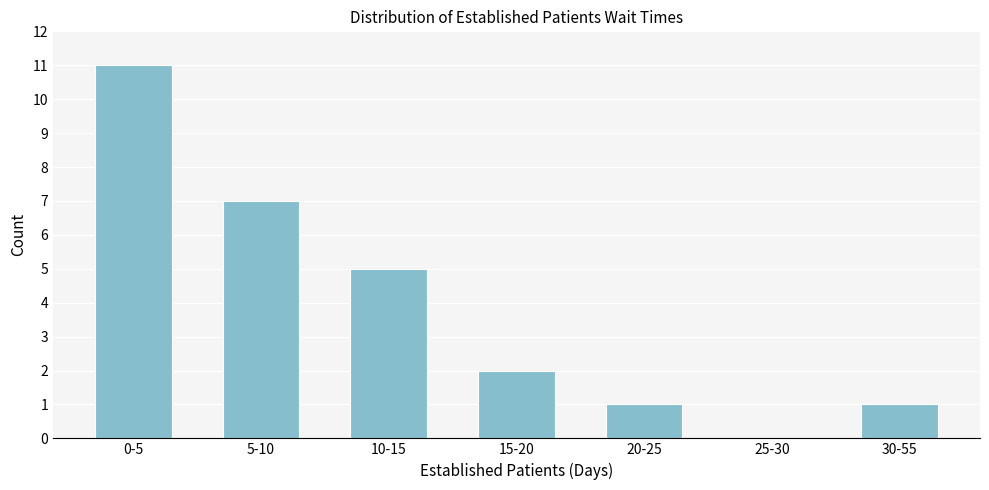

Reading left to right, list all the values displayed in this chart.

0-5=11	5-10=7	10-15=5	15-20=2	20-25=1	25-30=0	30-55=1